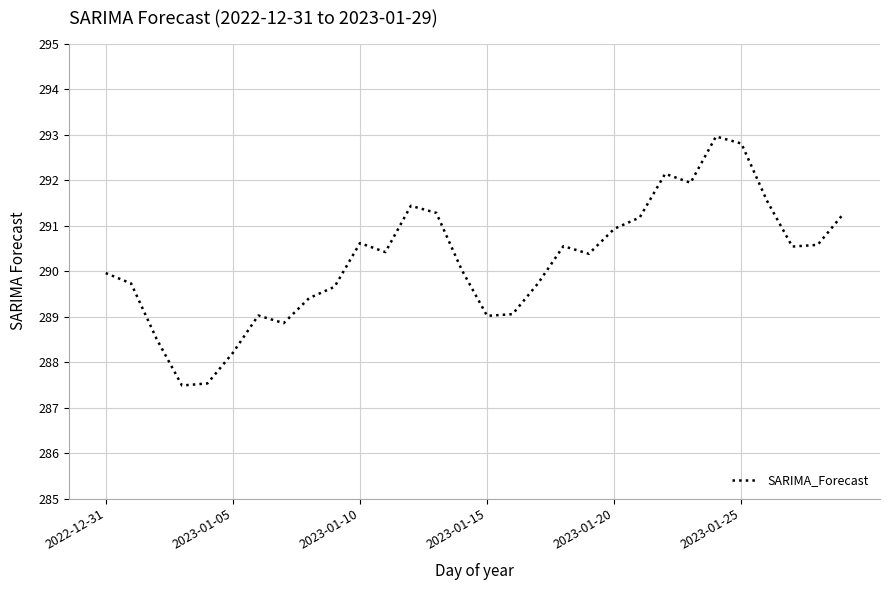

What is the maximum value shown in the chart?

293.0